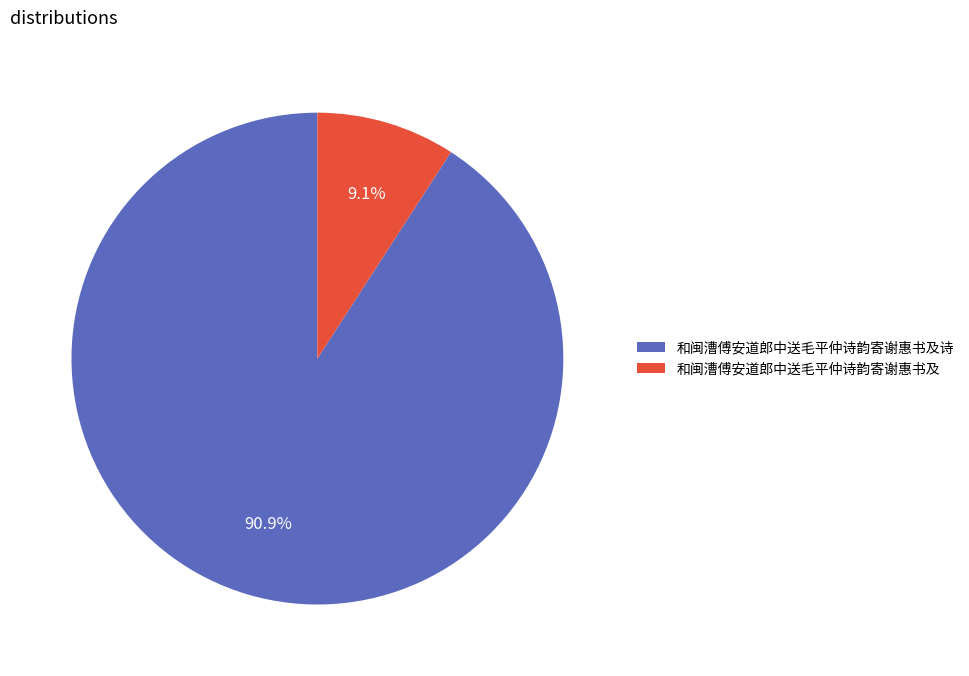

To the nearest percent, what percentage of the pie is 和闽漕傅安道郎中送毛平仲诗韵寄谢惠书及诗?

91%